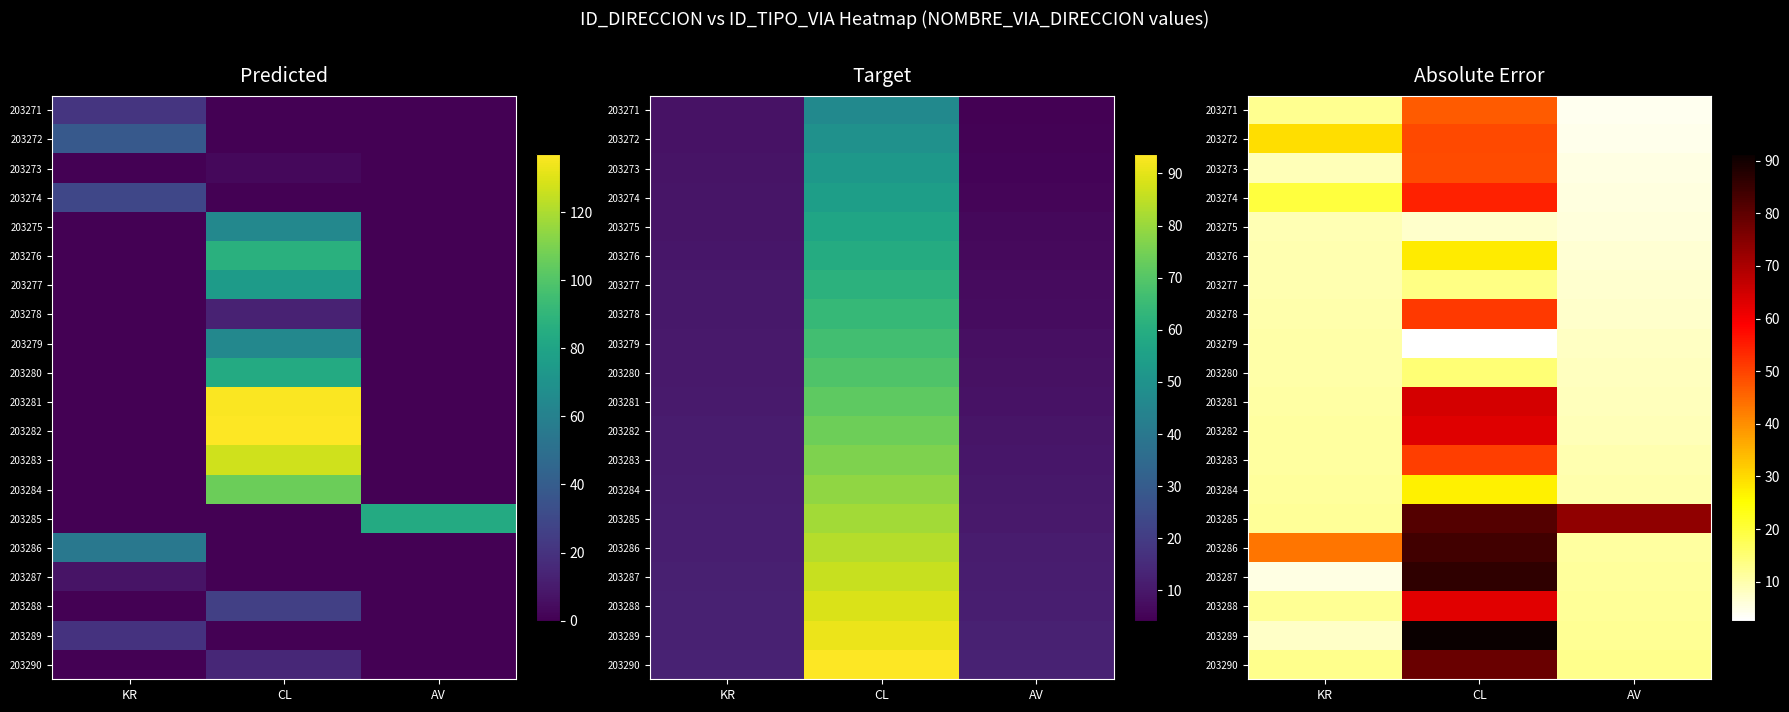

The value of 203285 at AV is 35.8. True or false?

False